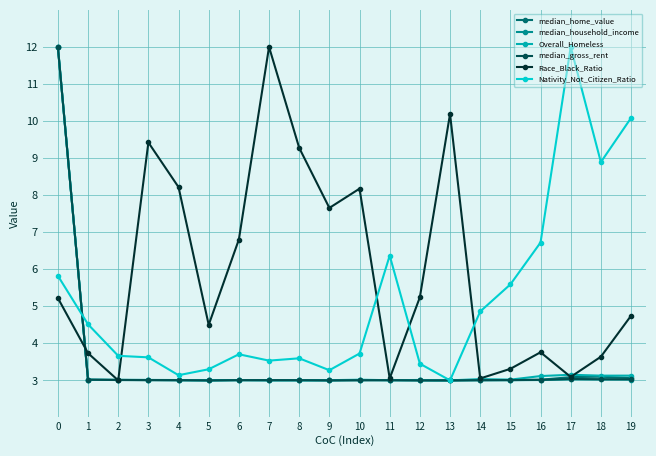

What are all the series names shown in the legend?

median_home_value, median_household_income, Overall_Homeless, median_gross_rent, Race_Black_Ratio, Nativity_Not_Citizen_Ratio